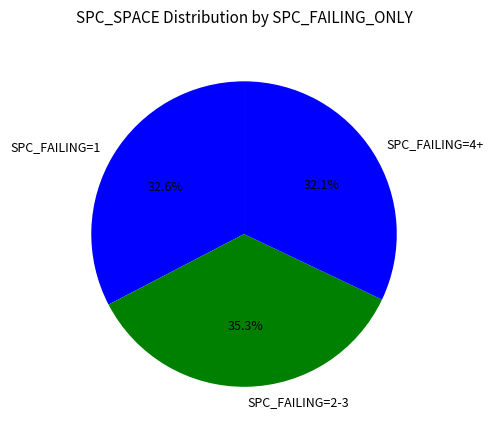

What is the largest slice in the pie chart?

SPC_FAILING=2-3